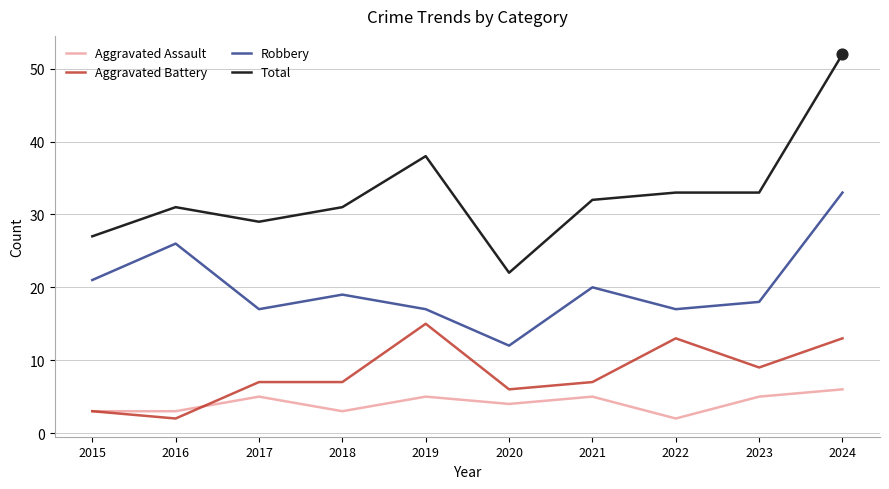

What is the total value across all series at 2016?

62